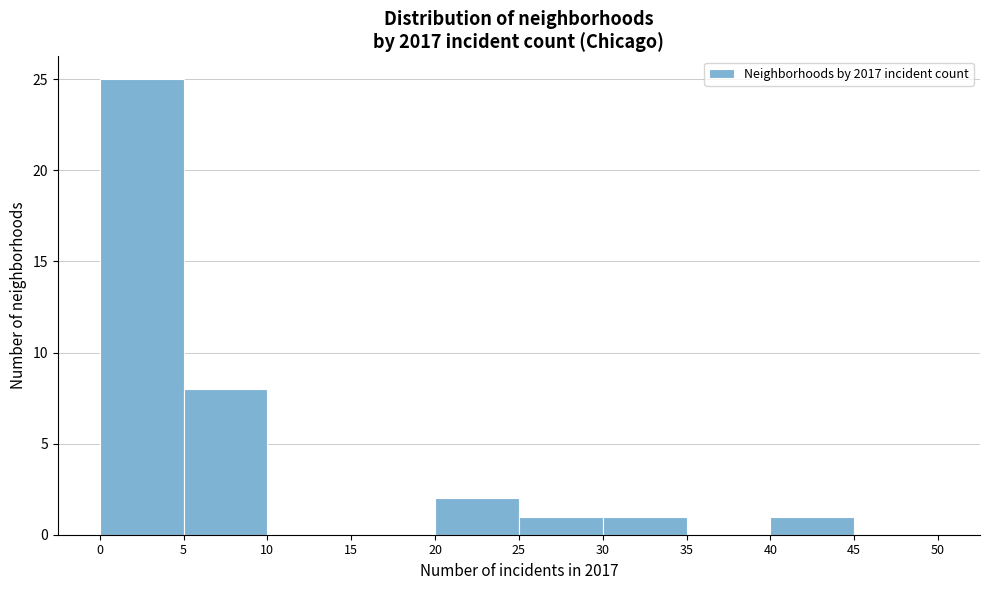

Reading left to right, list every bar in this chart as the range it spans on the x-axis followed by its height. The values are not printed on the chart, so give them approximately, as read against the axis.

0 to 5: 25
5 to 10: 8
10 to 15: 0
15 to 20: 0
20 to 25: 2
25 to 30: 1
30 to 35: 1
35 to 40: 0
40 to 45: 1
45 to 50: 0